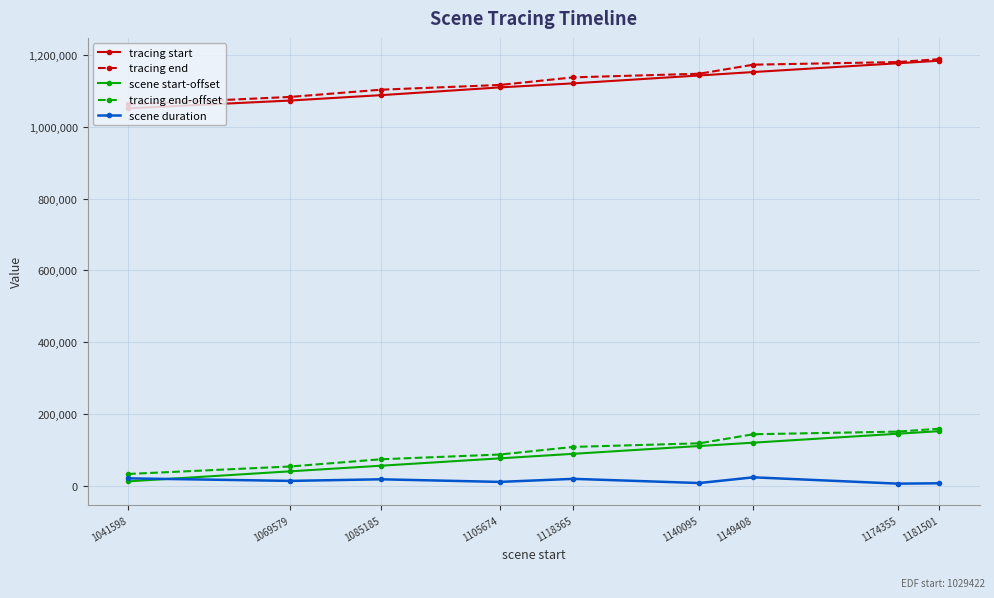

The value of tracing end at 1118365 is 1712025. True or false?

False